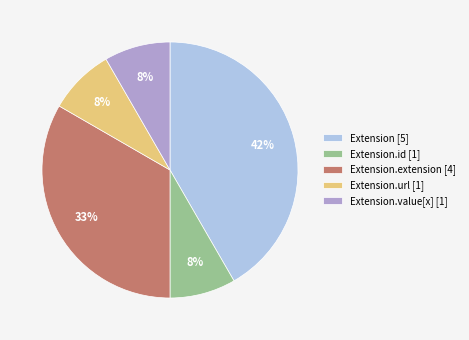

Is it true that Extension.url [1] is 16% of the pie?

False